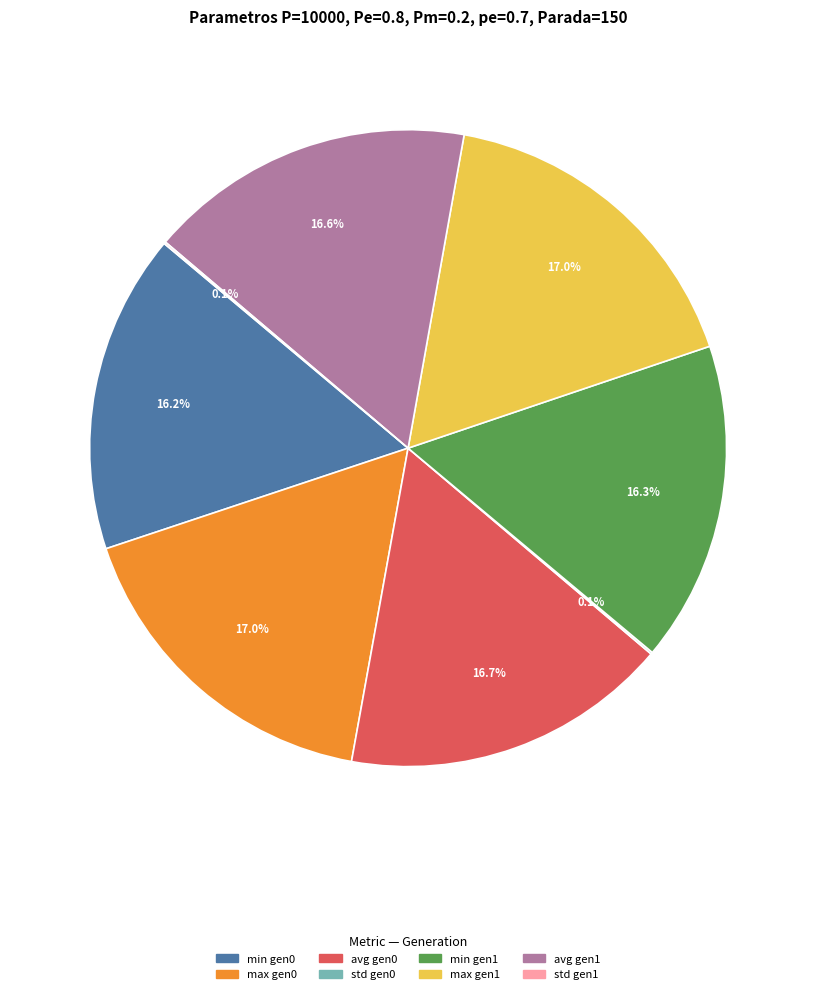

What is the ratio of the value at max gen1 to the value at max gen0?

1.0